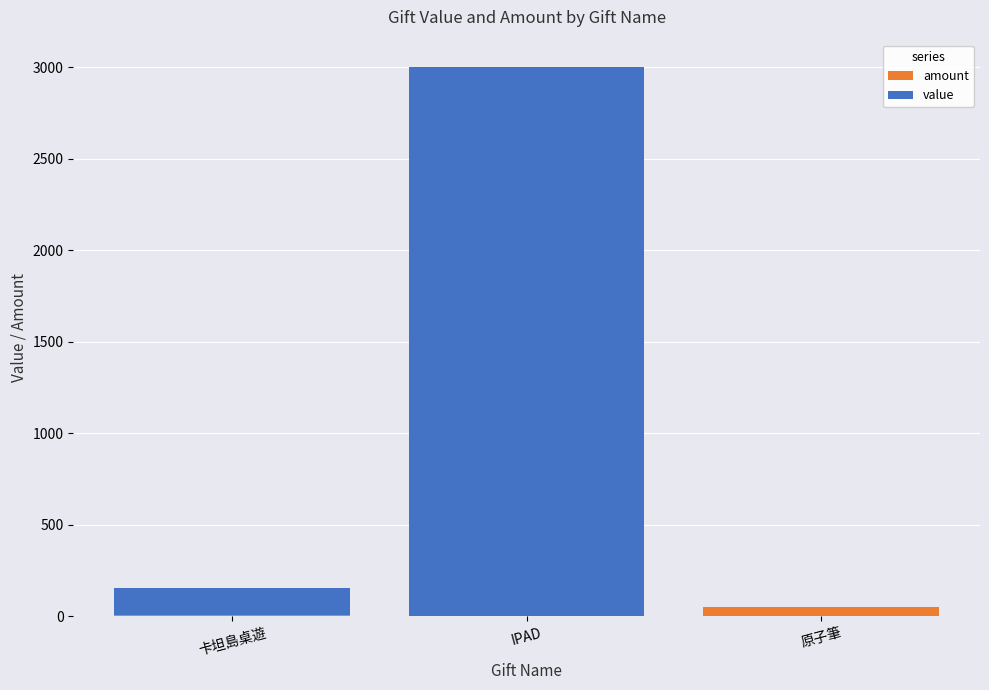

At which category is the sum across all series the highest?

IPAD